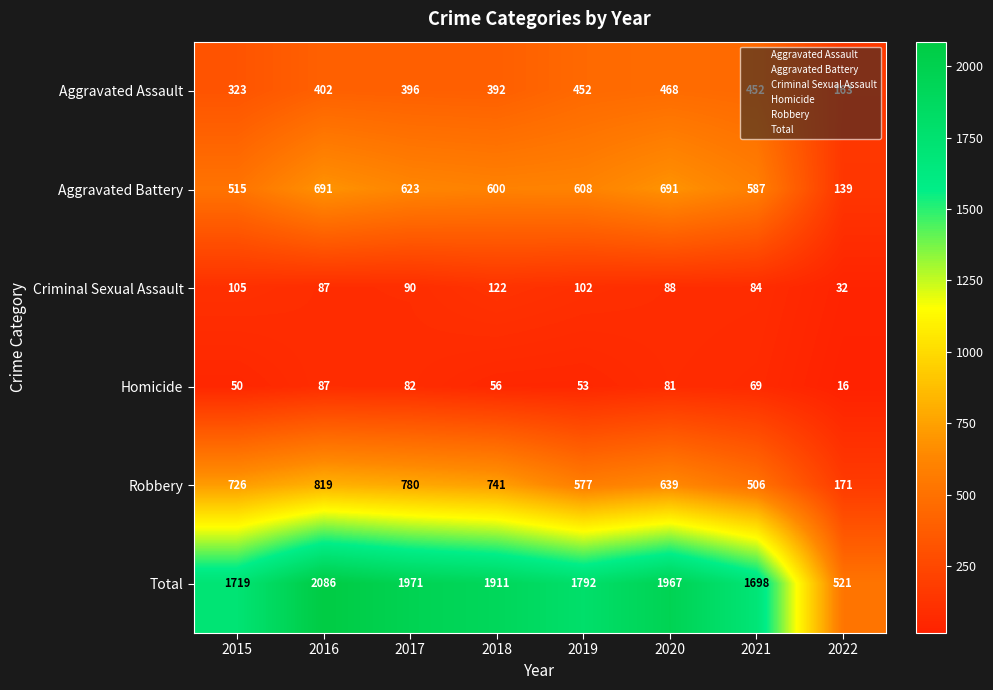

Which label corresponds to the largest value in the chart?

2016